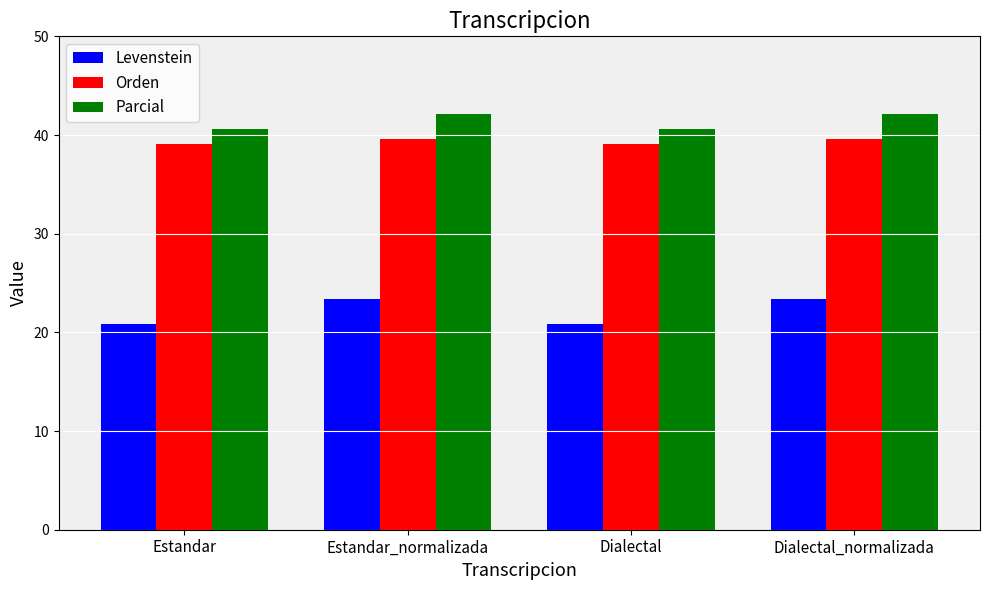

What is the approximate value of Parcial at Estandar_normalizada?

42.1